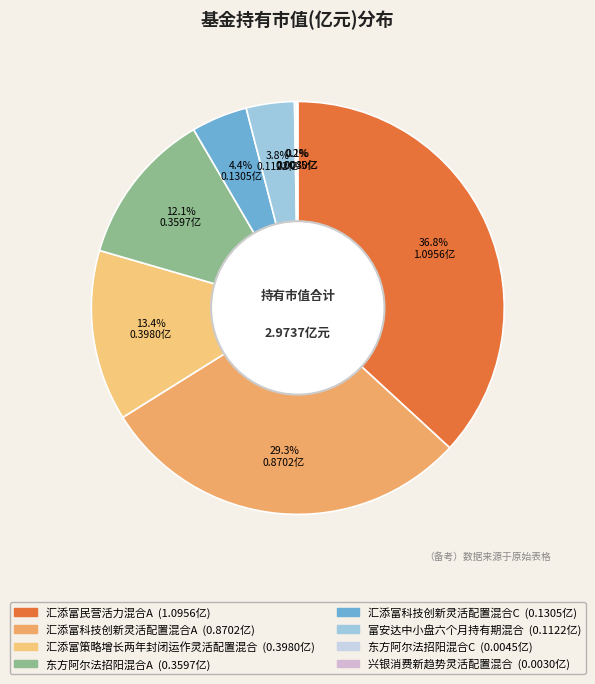

Does any single category account for the majority?

No